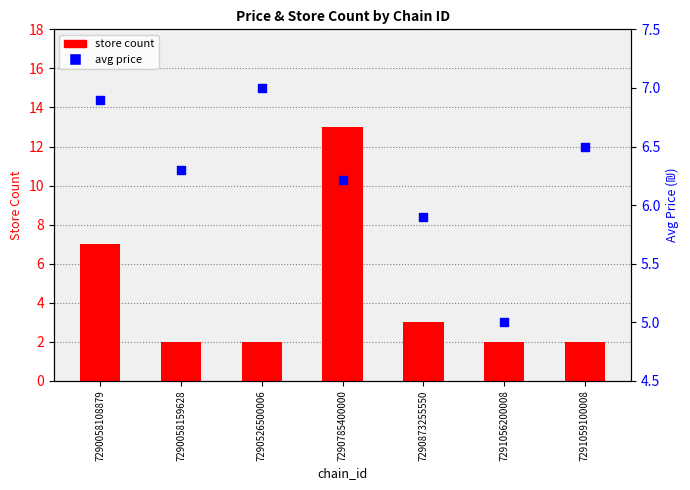

Which series reaches the maximum Y coordinate?

store_count